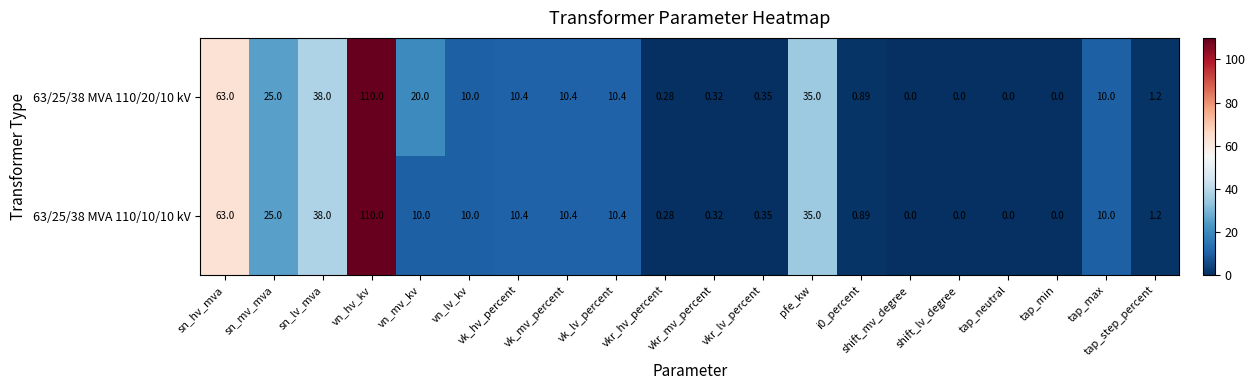

At which category is the sum across all series the highest?

vn_hv_kv